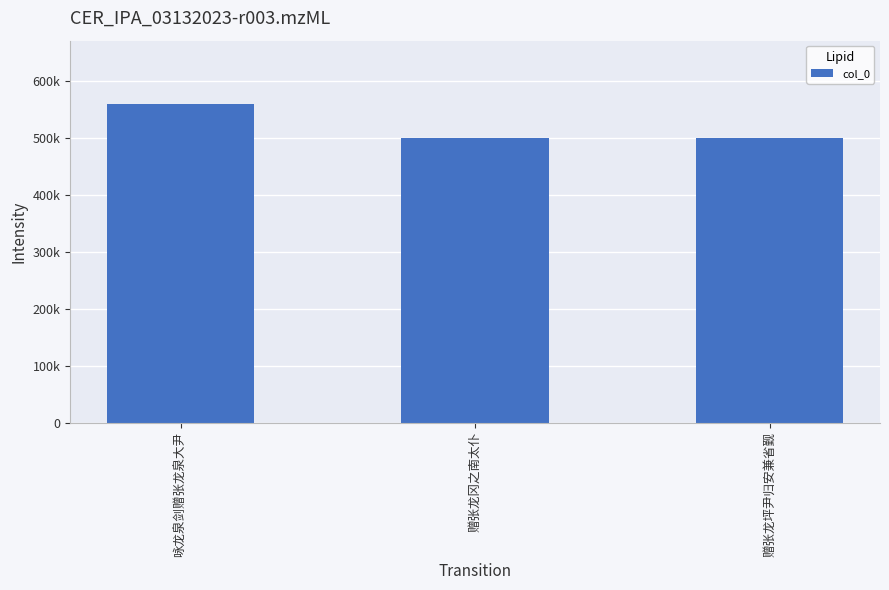

Rank the categories by value from lowest to highest.

赠张龙冈之南太仆, 赠张龙坪尹归安兼省觐, 咏龙泉剑赠张龙泉大尹